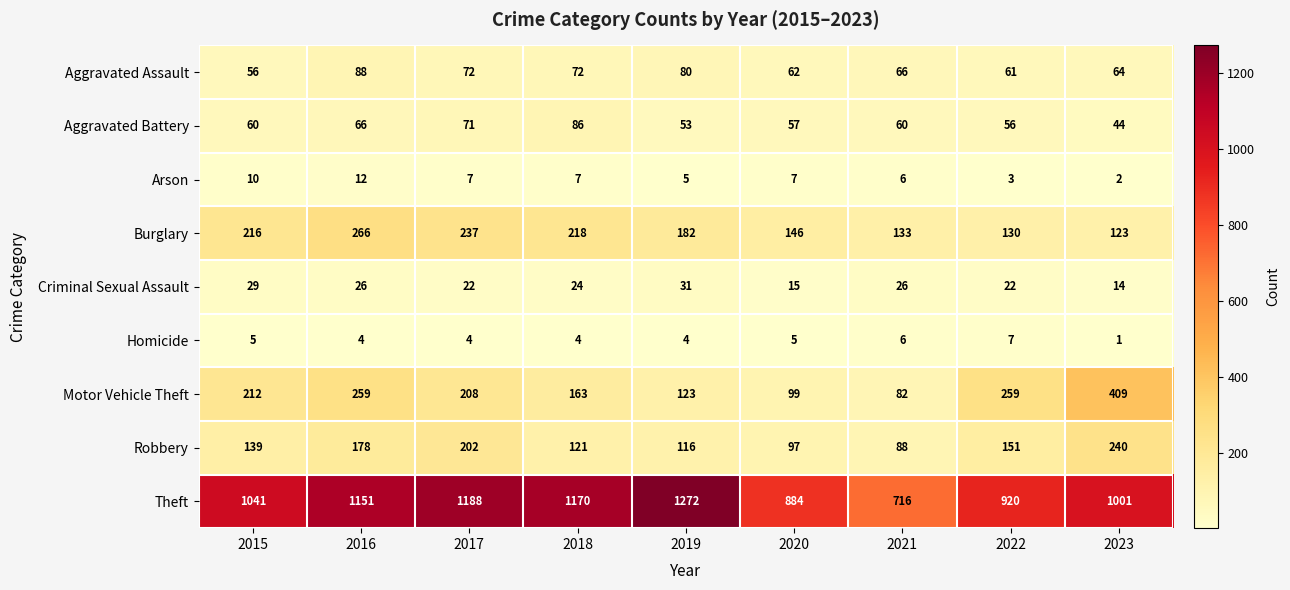

Which series has the largest total across all categories?

Theft